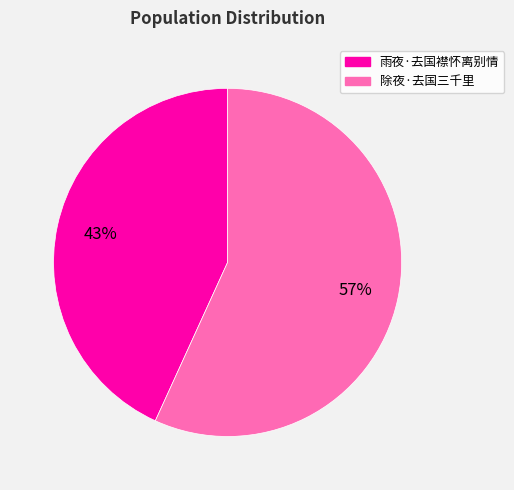

Approximately how many times larger is the value at 雨夜·去国襟怀离别情 compared to 除夜·去国三千里?

0.8